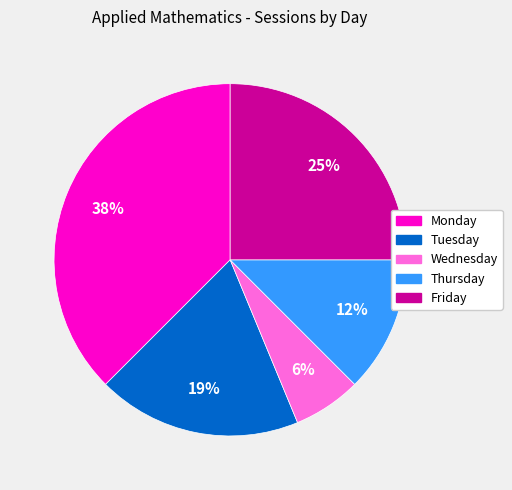

To the nearest percent, what is the average slice percentage?

20%